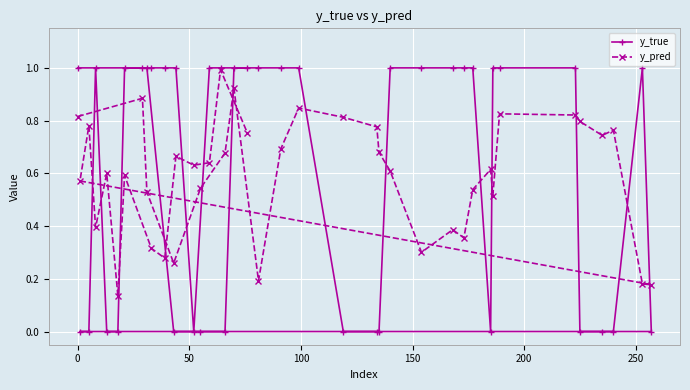

What is the maximum value for y_true?

1.0